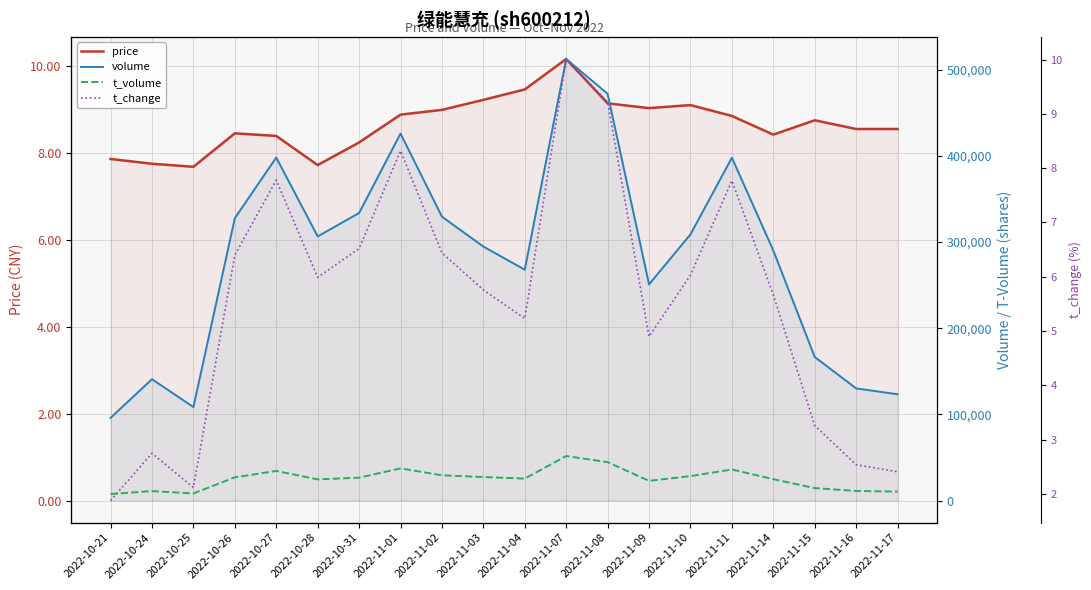

What are all the series names shown in the legend?

price, volume, t_volume, t_change